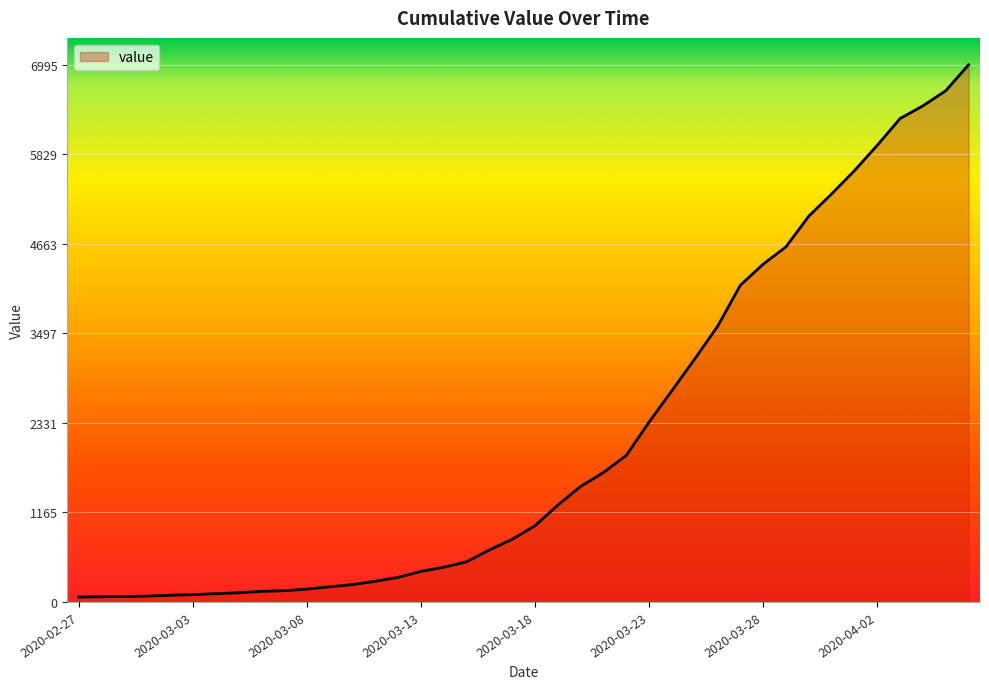

What is the difference between the maximum and minimum values?

6931